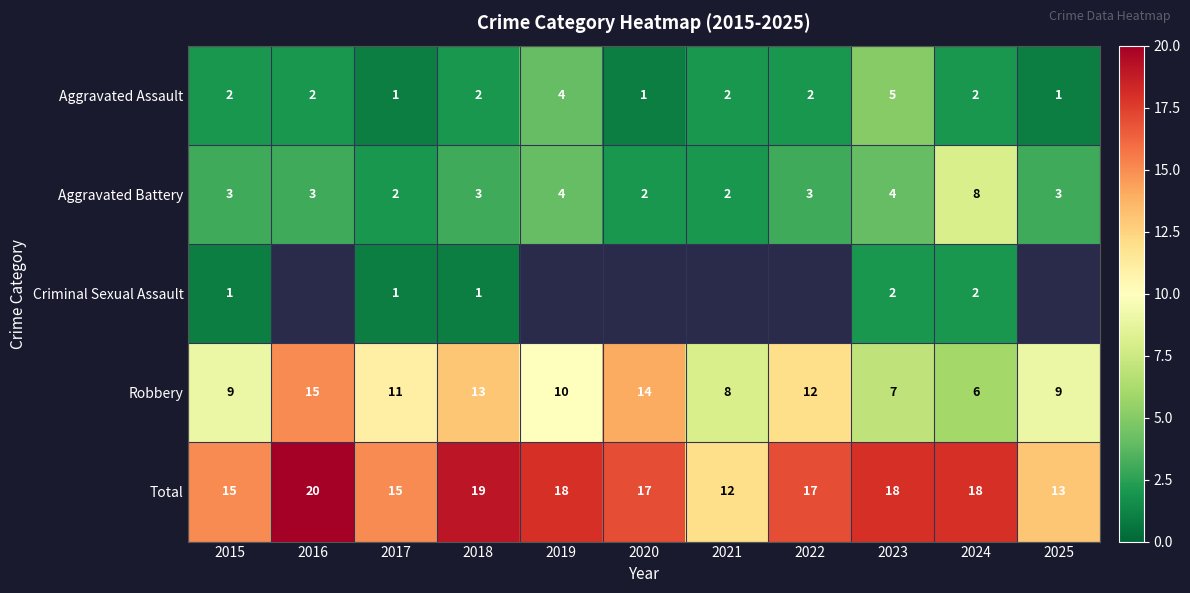

What is the sum of all Total values?

182